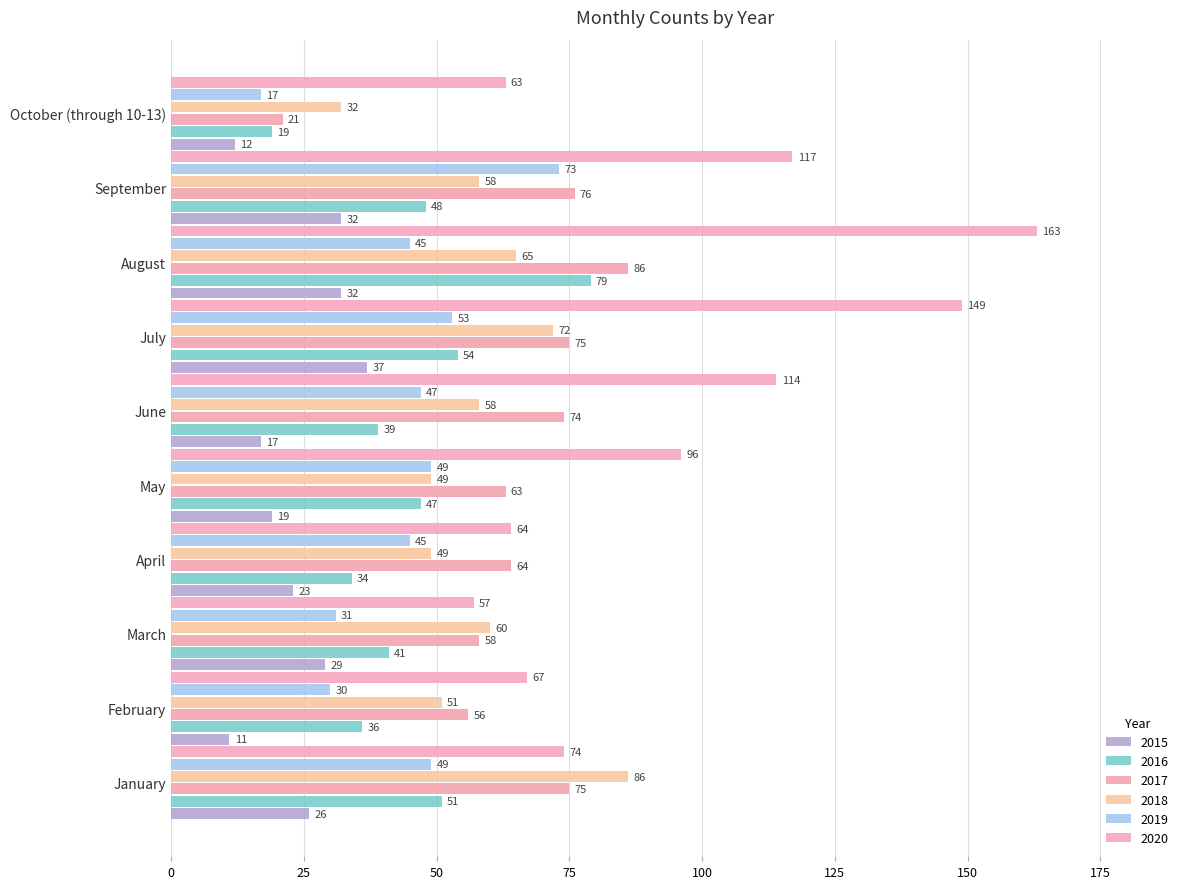

Which category has the highest value in the 2019 series?

September